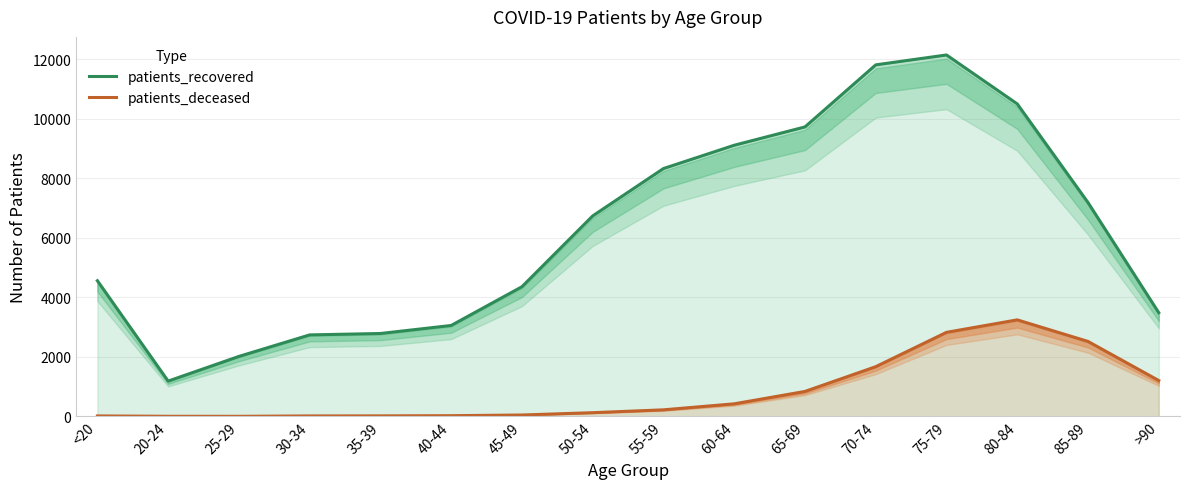

What position from the right is 25-29?

14